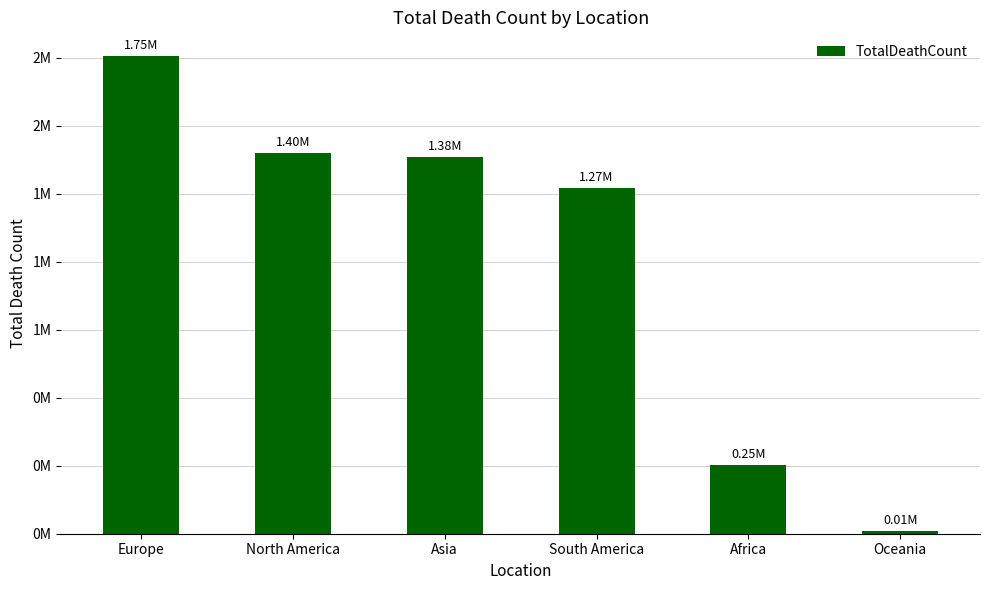

At which label does the data first exceed 1384343?

Europe